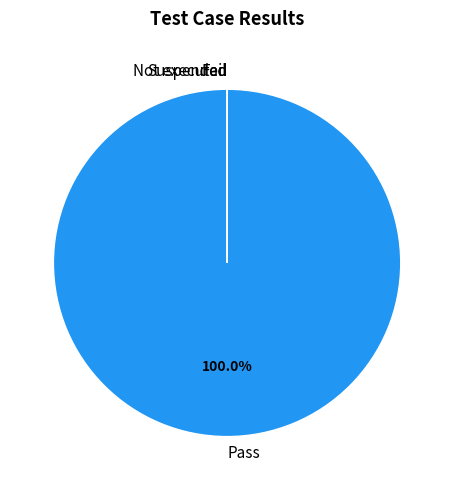

The Not executed slice represents 0% of the pie. True or false?

True